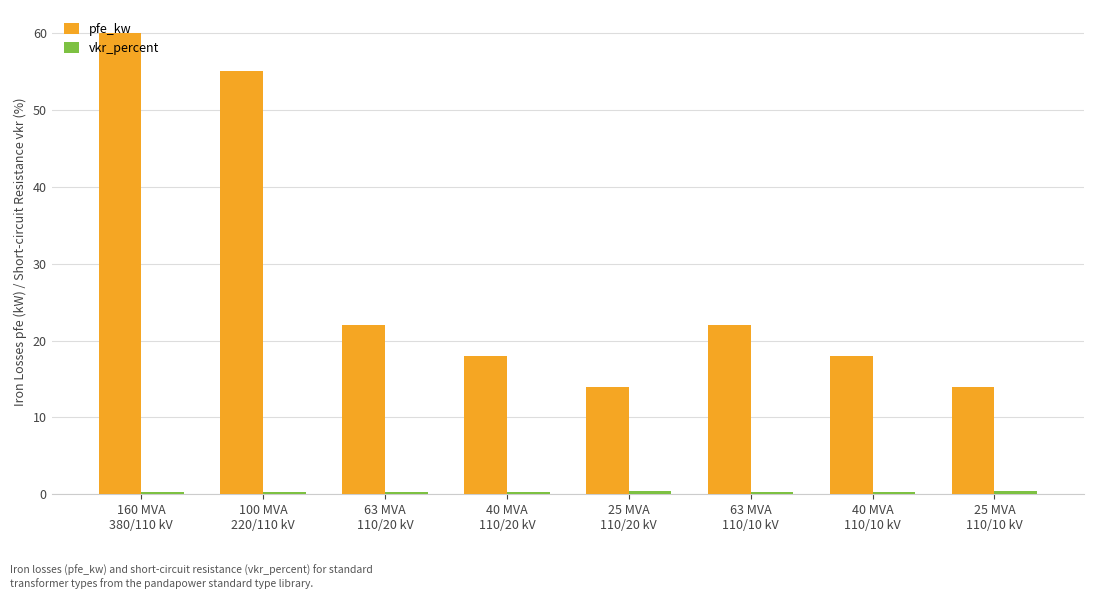

What is the sum of all pfe_kw values?

223.0